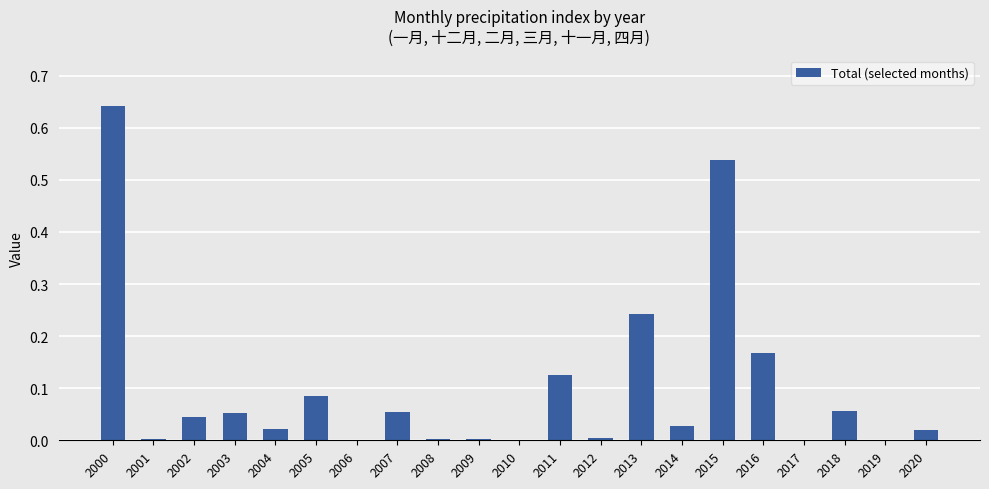

Which category has the highest value across all series?

2000